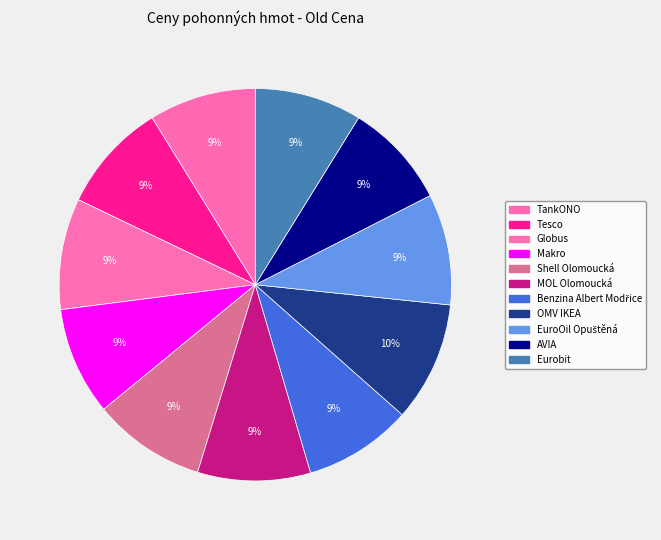

How many slices are in this pie chart?

11